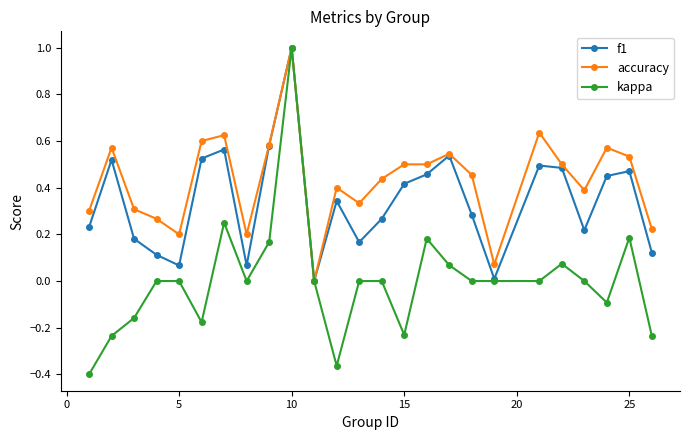

Which series has the largest range (max minus min)?

kappa